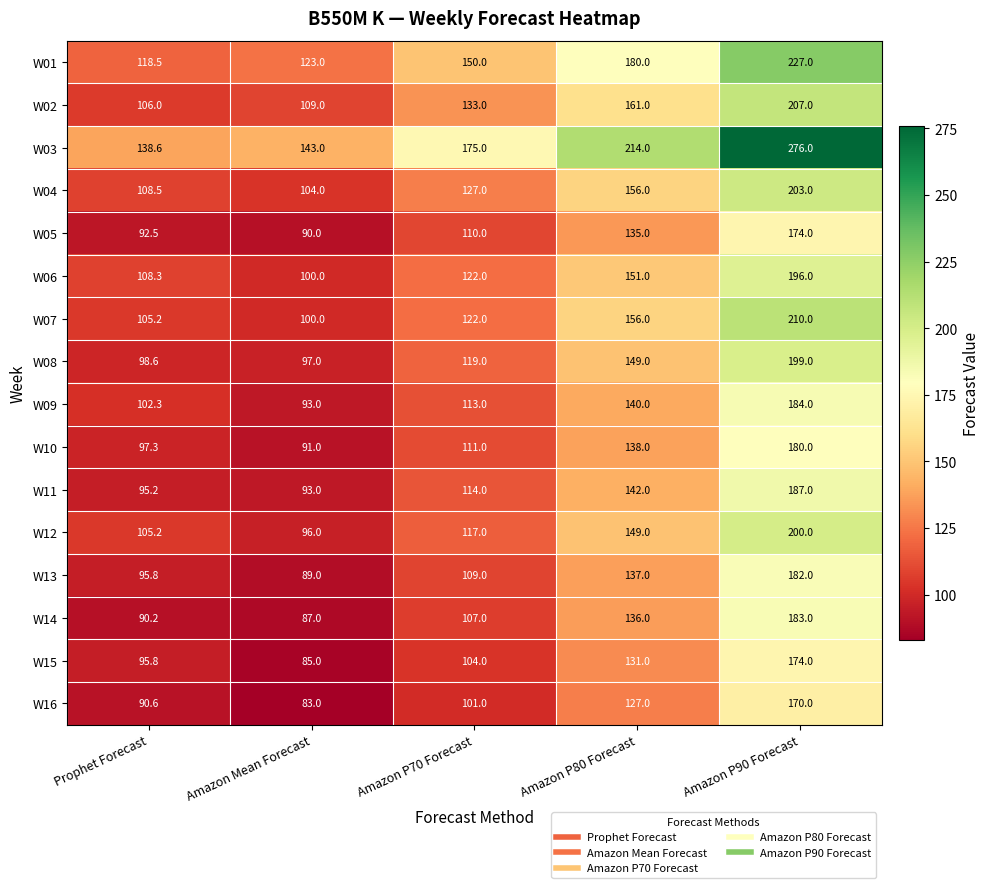

What is the total value across all series at Amazon Mean Forecast?

1583.0